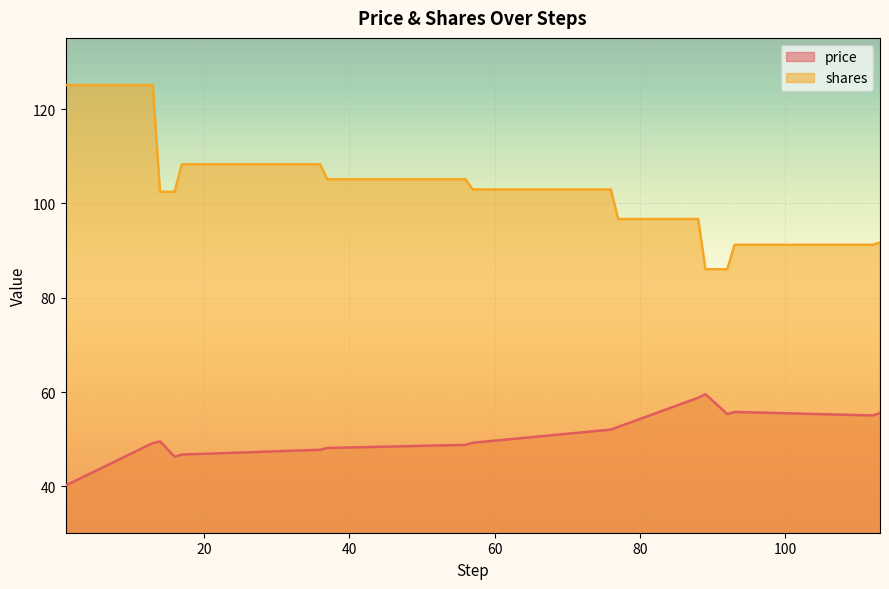

What is the sum of all price values?

870.7